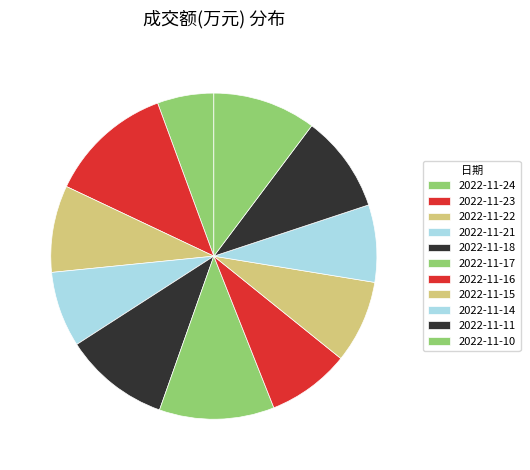

Is there any slice that represents more than half of the pie?

No